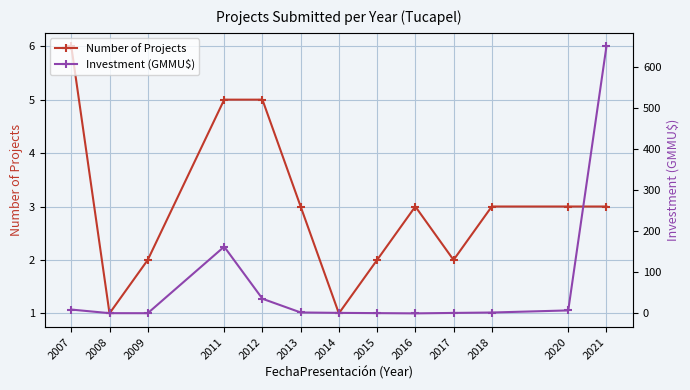

Reading right to left, transcribe all the data shown in this chart.

Number of Projects: 3.0	3.0	3.0	2.0	3.0	2.0	1.0	3.0	5.0	5.0	2.0	1.0	6.0
Investment (GMMU$): 650.1	7.3	2.2	1.2	0.1	0.7	1.3	2.3	35.7	162.3	0.5	0.6	9.3